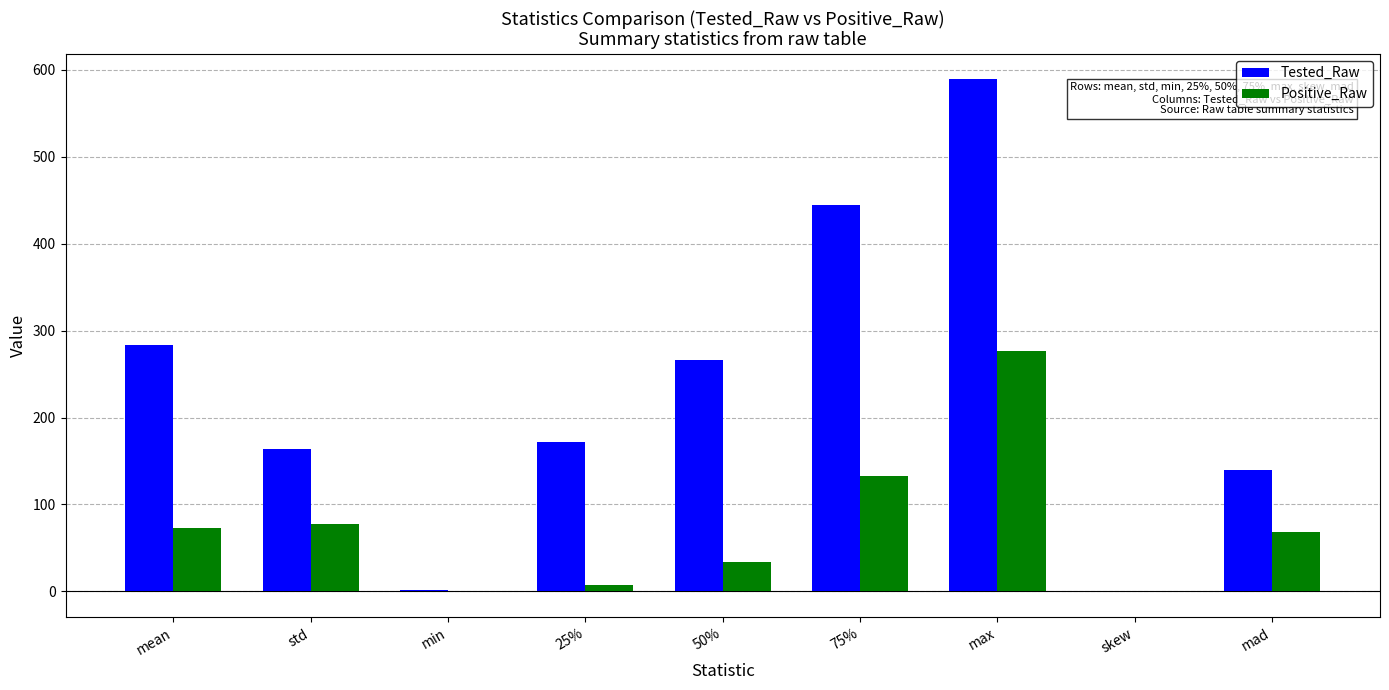

The value of Positive_Raw at mean is 44.8. True or false?

False